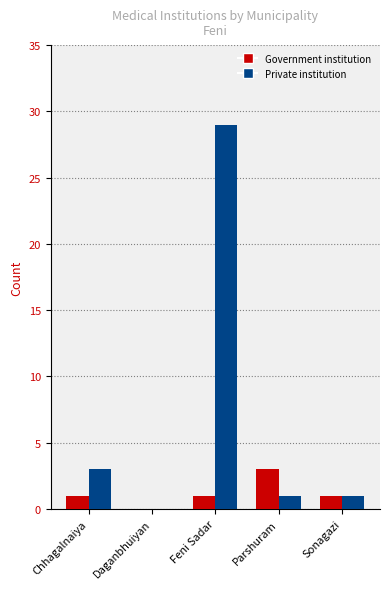

What is the sum of the Government institution values at Parshuram and Feni Sadar?

4